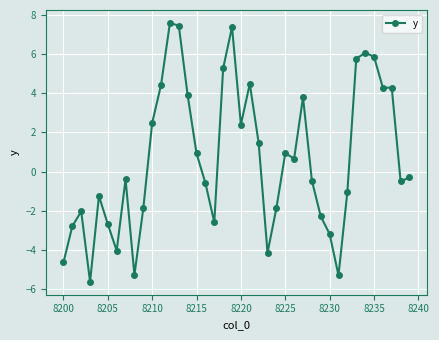

What is the greatest value displayed?

7.6